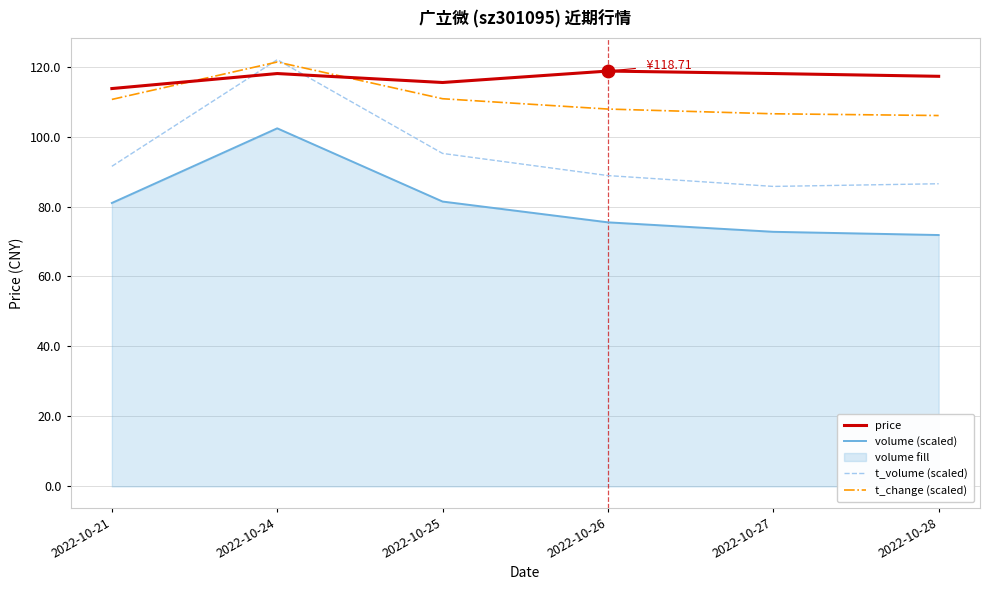

Which series contains the lowest Y value?

volume (scaled)